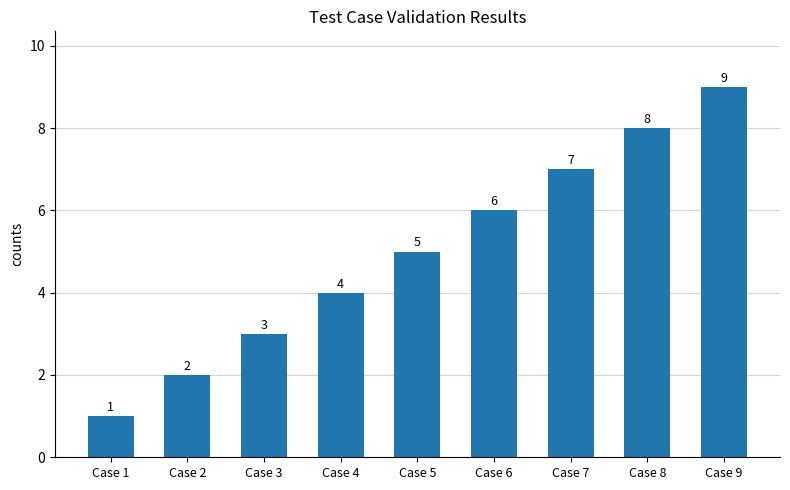

What is the change in value from Case 6 to Case 7?

+1